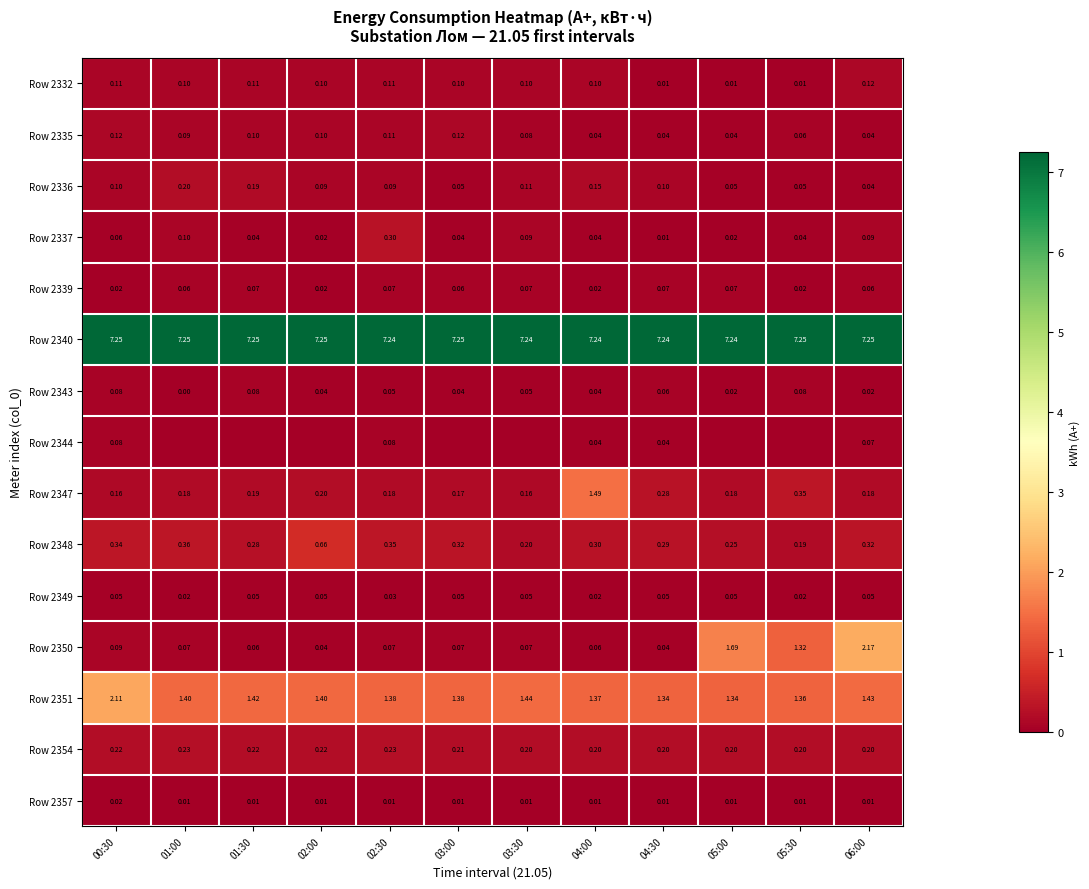

What is the difference between the maximum and minimum values in the Row 2348 series?

0.5